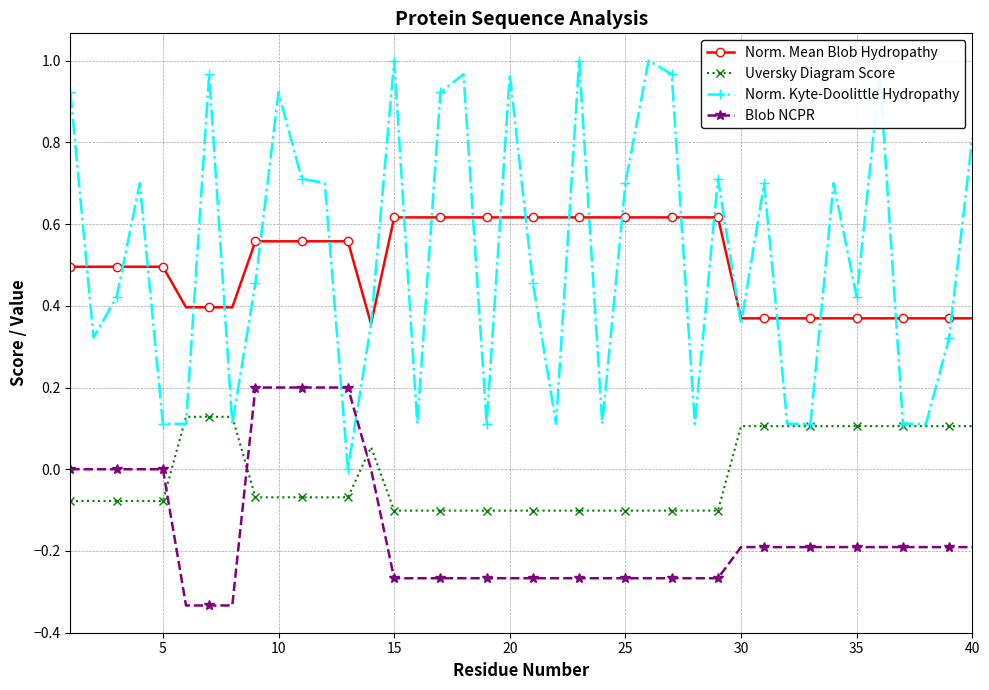

True or false: Uversky Diagram Score and Norm. Mean Blob Hydropathy intersect in this chart.

False